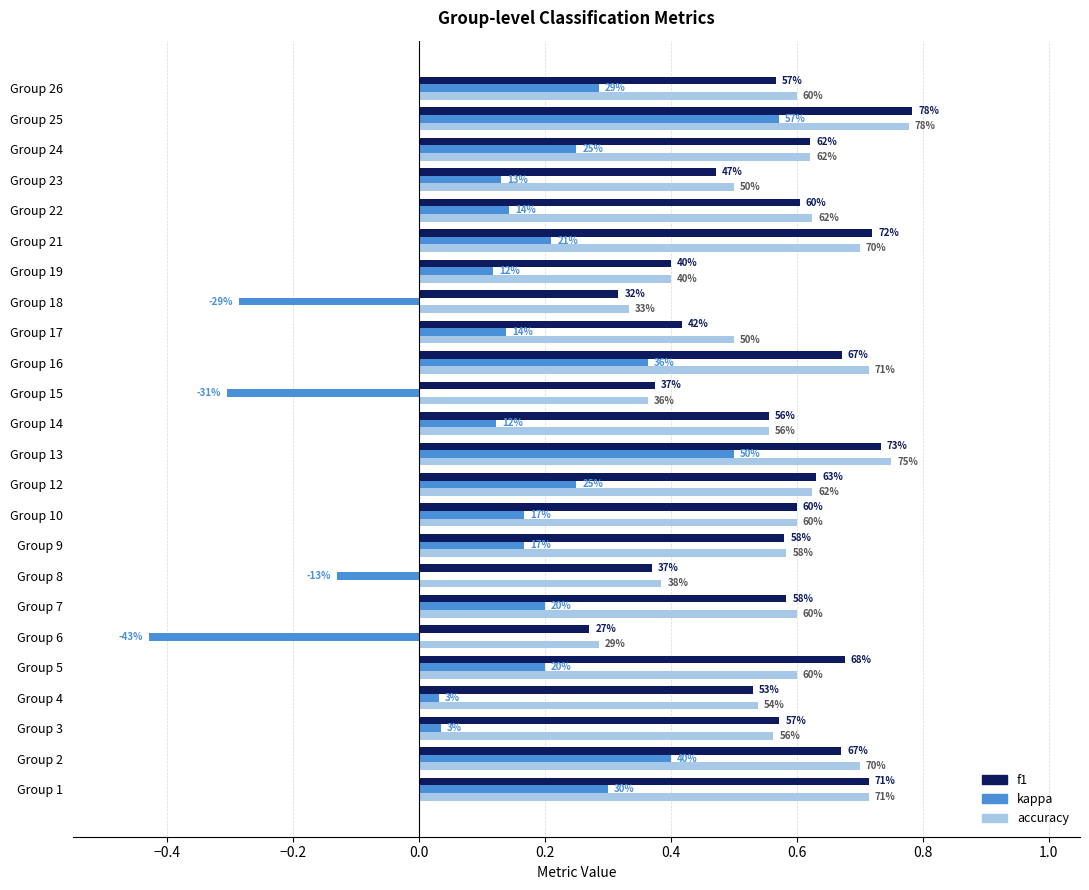

Rank the series by their maximum value, from highest to lowest.

f1, accuracy, kappa